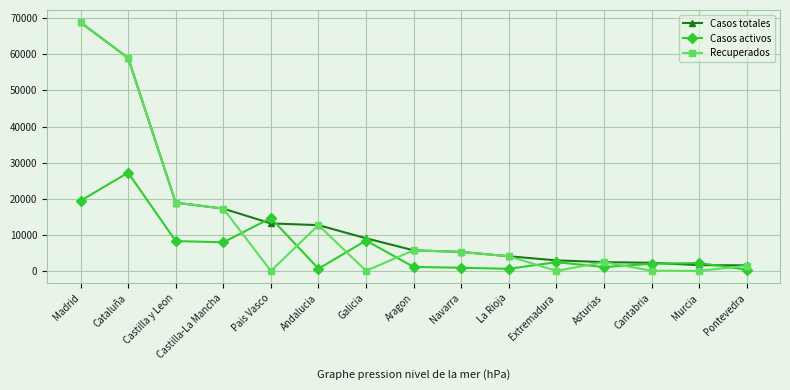

At which category does Casos activos reach its first local peak?

Cataluña